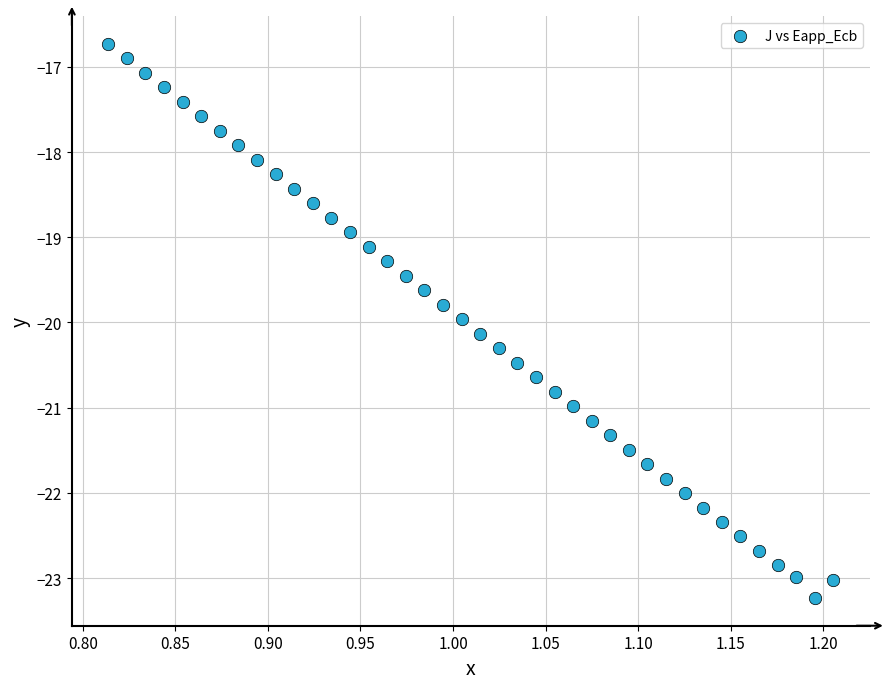

What is the range of X values (max minus min)?

0.4